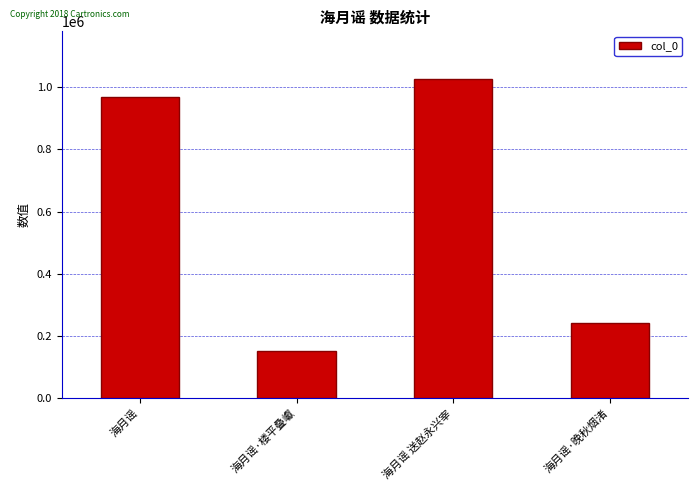

Are the bars horizontal?

No